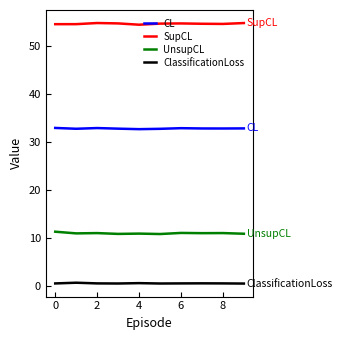

How many lines are shown in the chart?

4